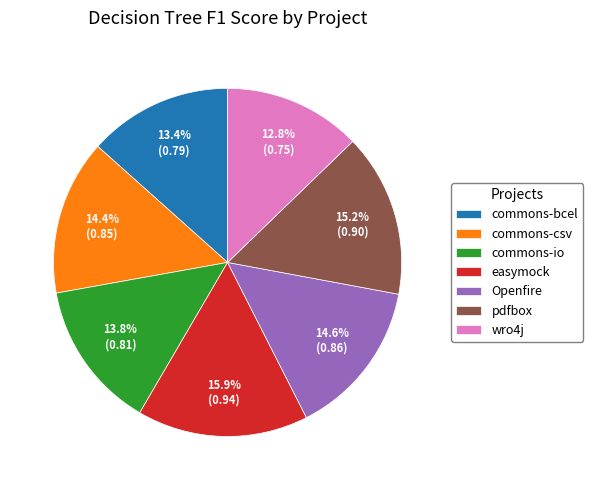

To the nearest percent, what percentage of the pie is Openfire?

15%